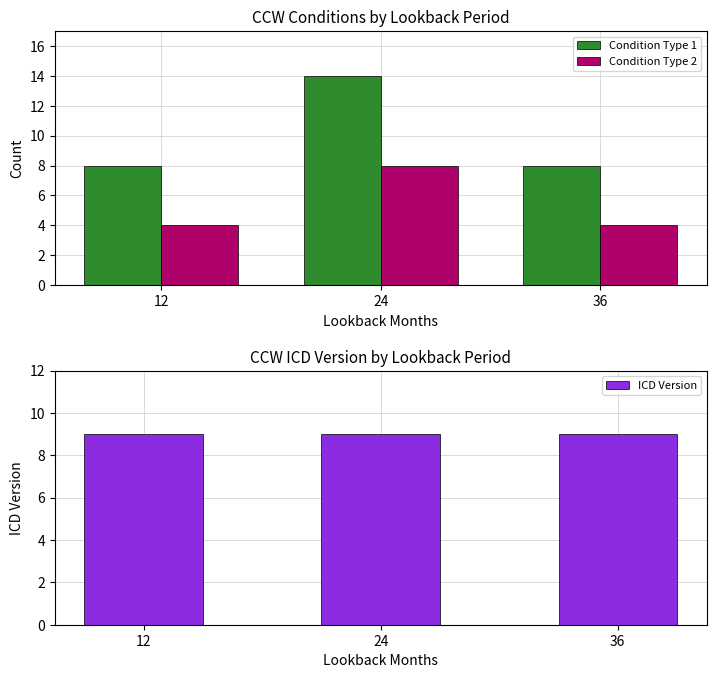

Rank the series by their average value, from highest to lowest.

Condition Type 1, ICD Version, Condition Type 2